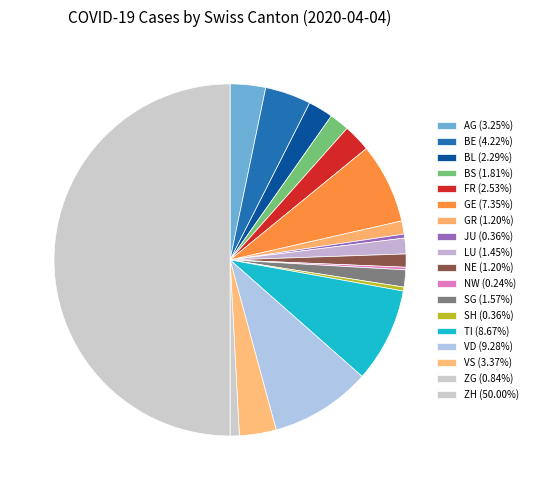

What is the largest slice in the pie chart?

ZH